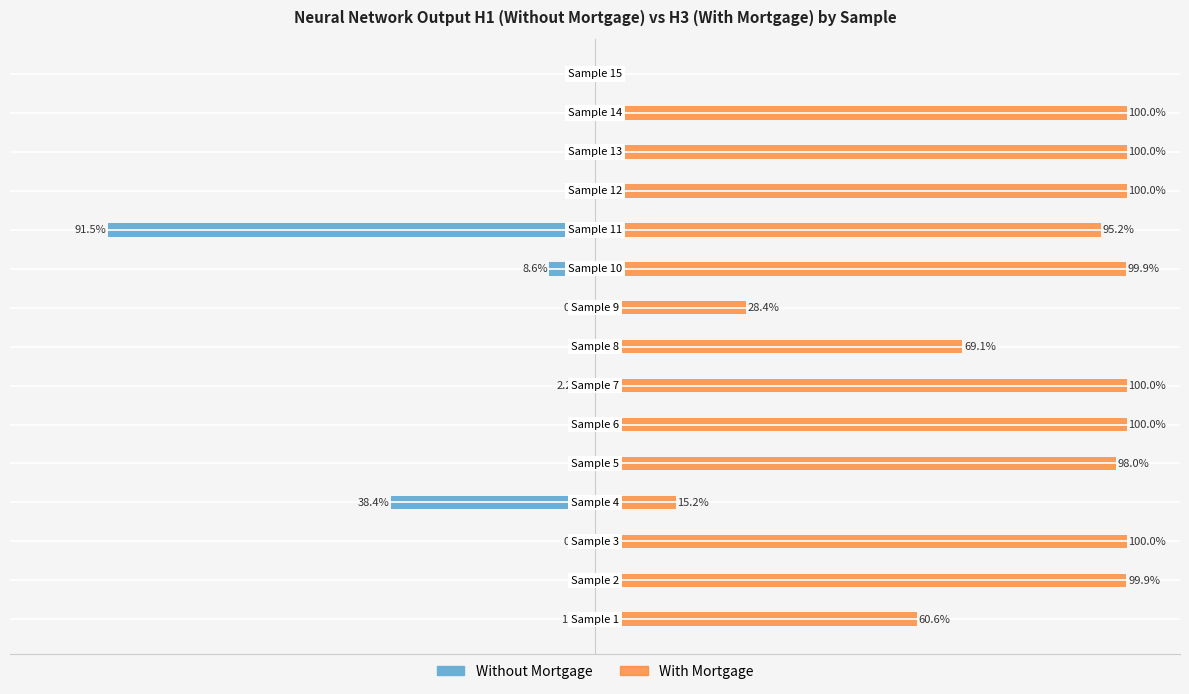

How many groups of bars are there?

15